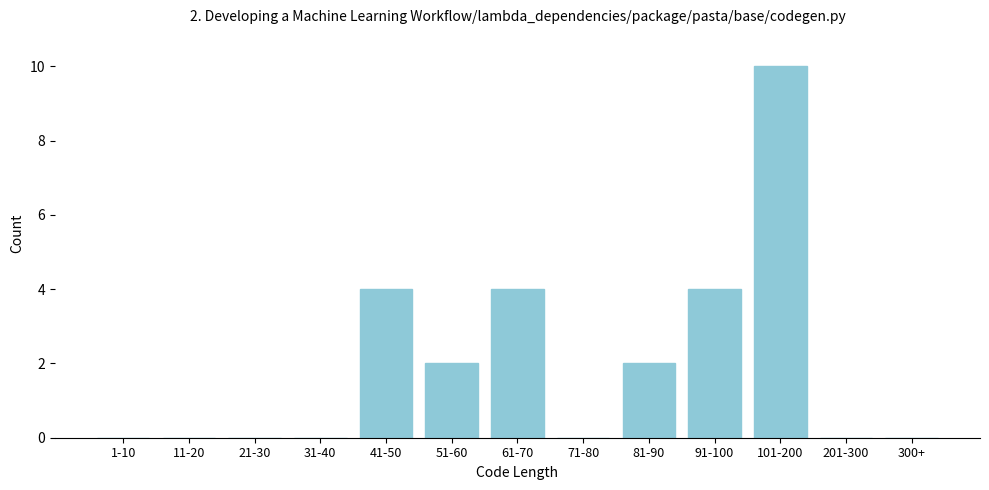

Reading left to right, transcribe all the data shown in this chart.

1-10=0	11-20=0	21-30=0	31-40=0	41-50=4	51-60=2	61-70=4	71-80=0	81-90=2	91-100=4	101-200=10	201-300=0	300+=0